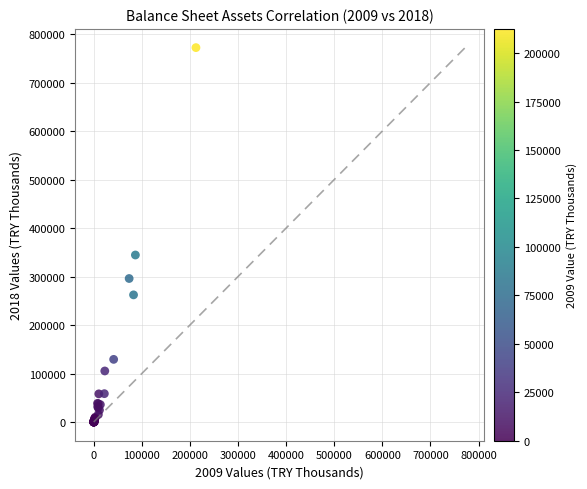

What Y value in the scatter plot is closest to 386037?

344413.1